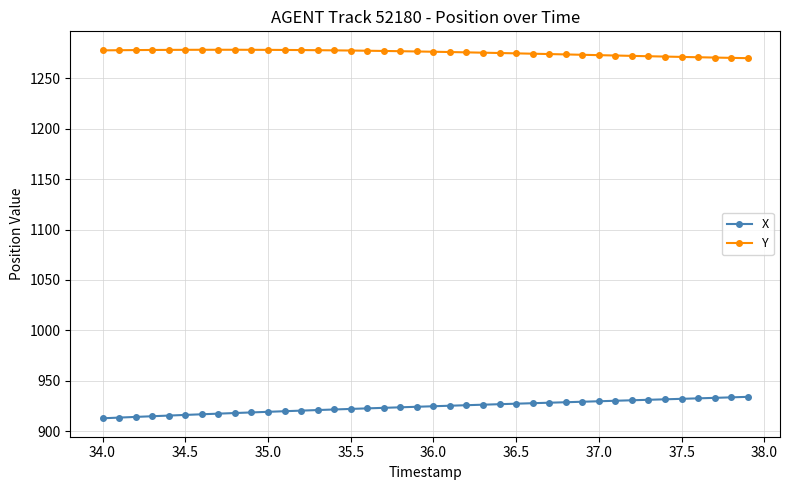

What is the maximum value shown in the chart?

1278.3